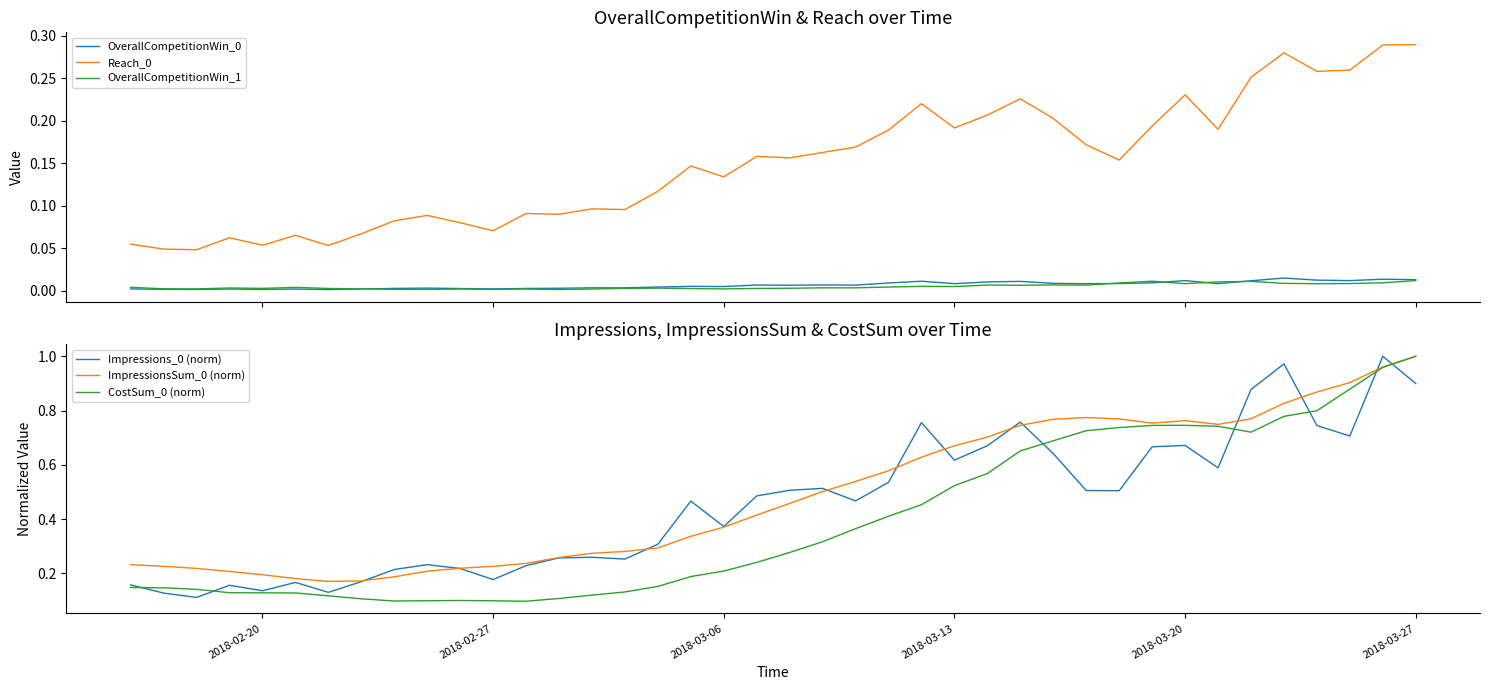

How many categories are shown in the chart?

40